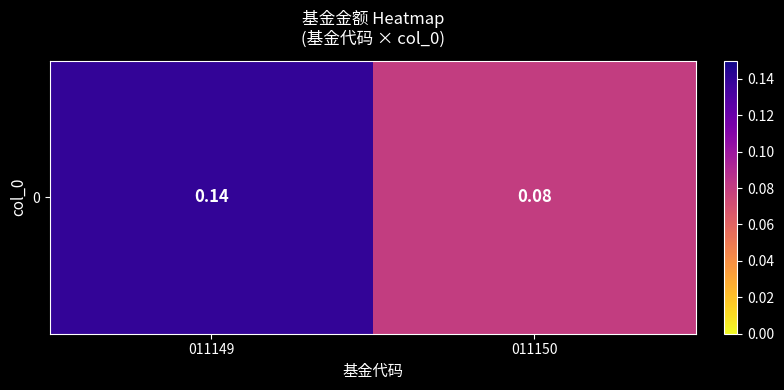

At which category does the chart reach its peak across all series?

011149